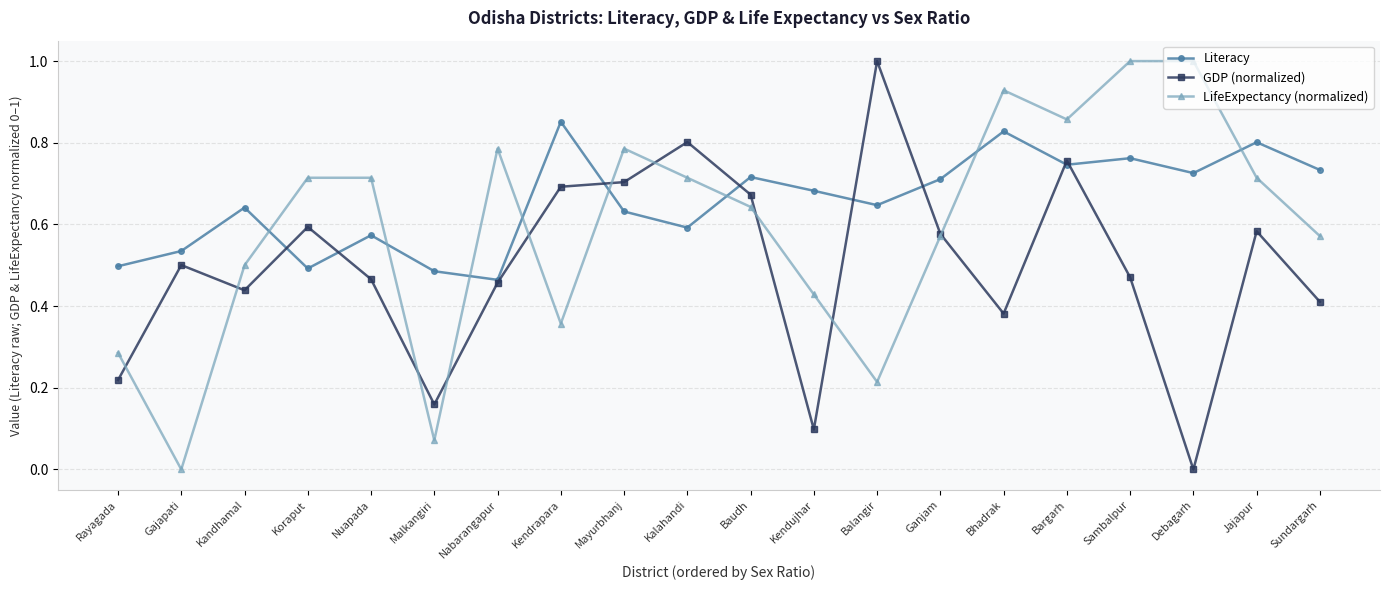

True or false: GDP (normalized) has a value of 0.7 at Bhadrak.

False